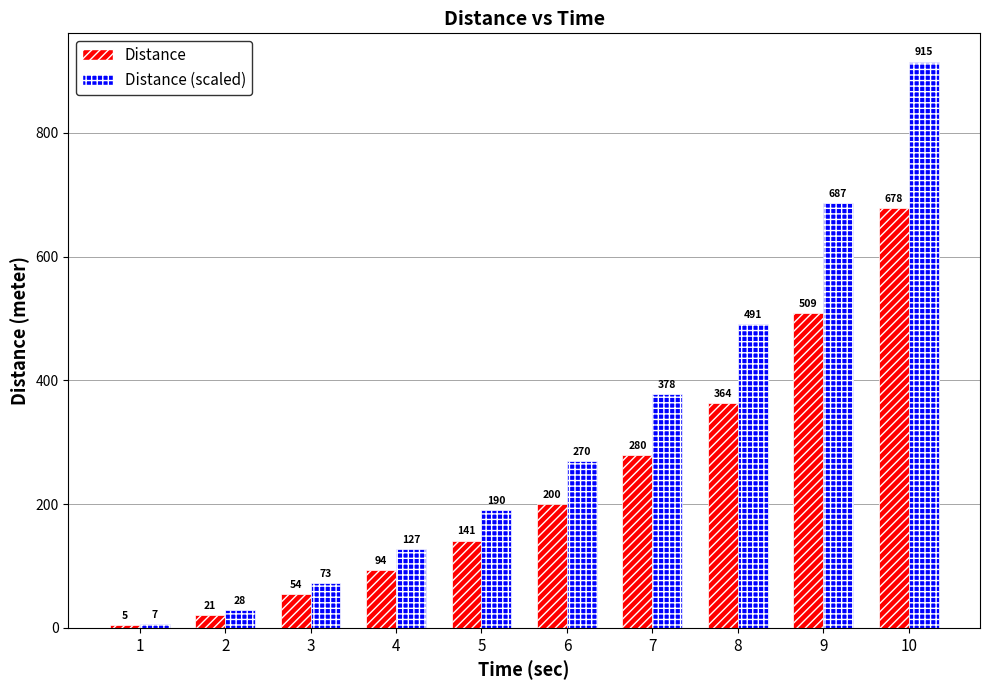

Does the chart contain stacked bars?

No